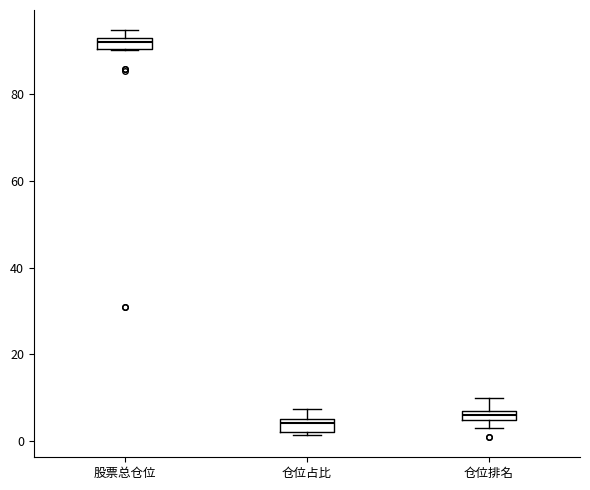

Where does the upper whisker of the box for 仓位占比 end on the y-axis? The values are not printed on the chart, so give them approximately, as read against the axis.

8